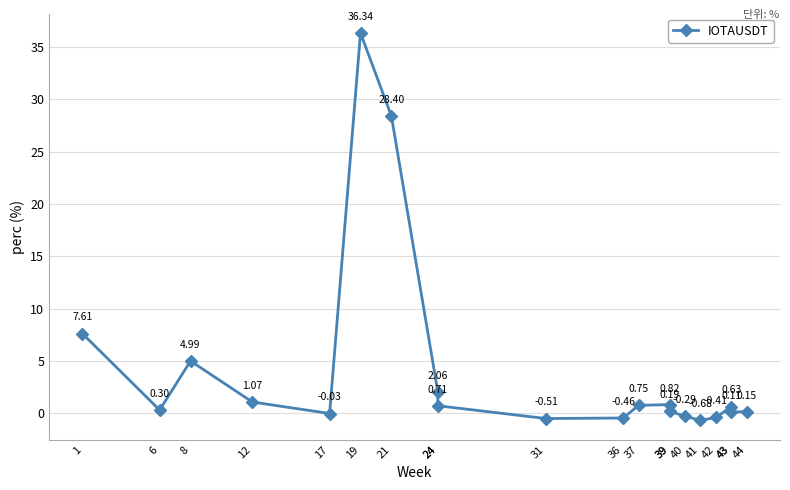

Rank the categories by value from highest to lowest.

19, 21, 1, 8, 24, 12, 39, 37, 24, 43, 6, 39, 44, 43, 17, 40, 42, 36, 31, 41